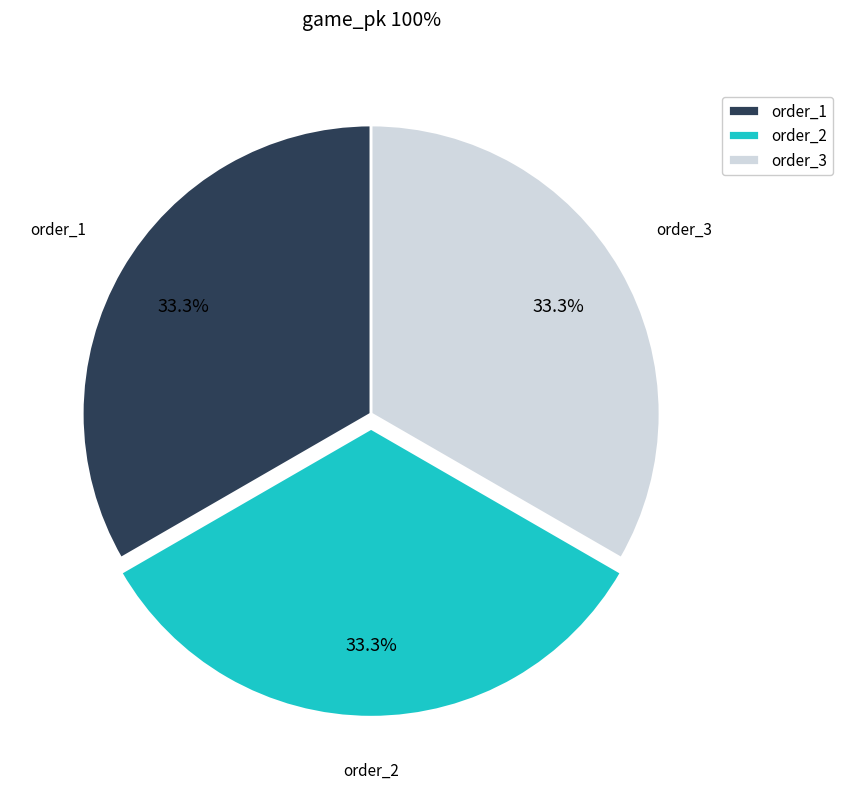

Is there any slice that represents more than half of the pie?

No